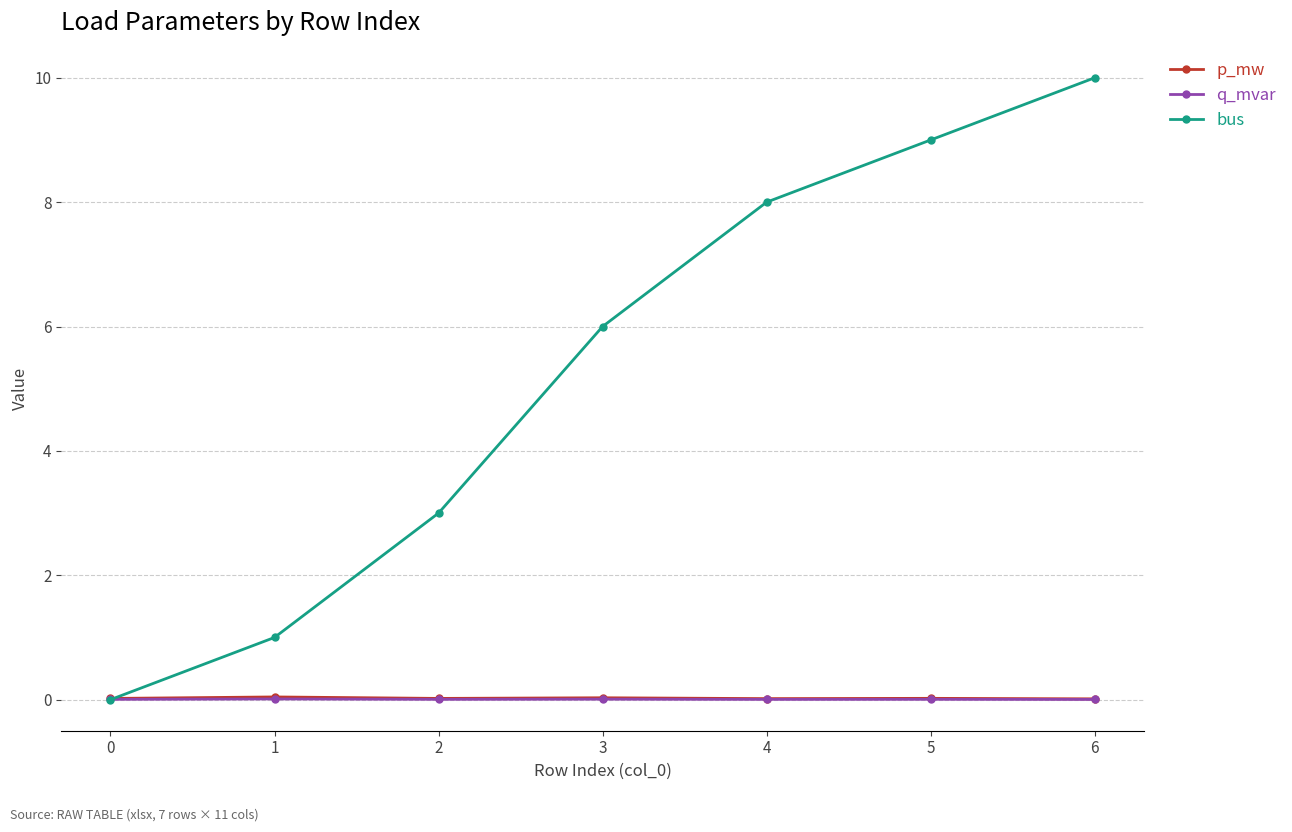

What is the sum of the bus values at 4 and 2?

11.0